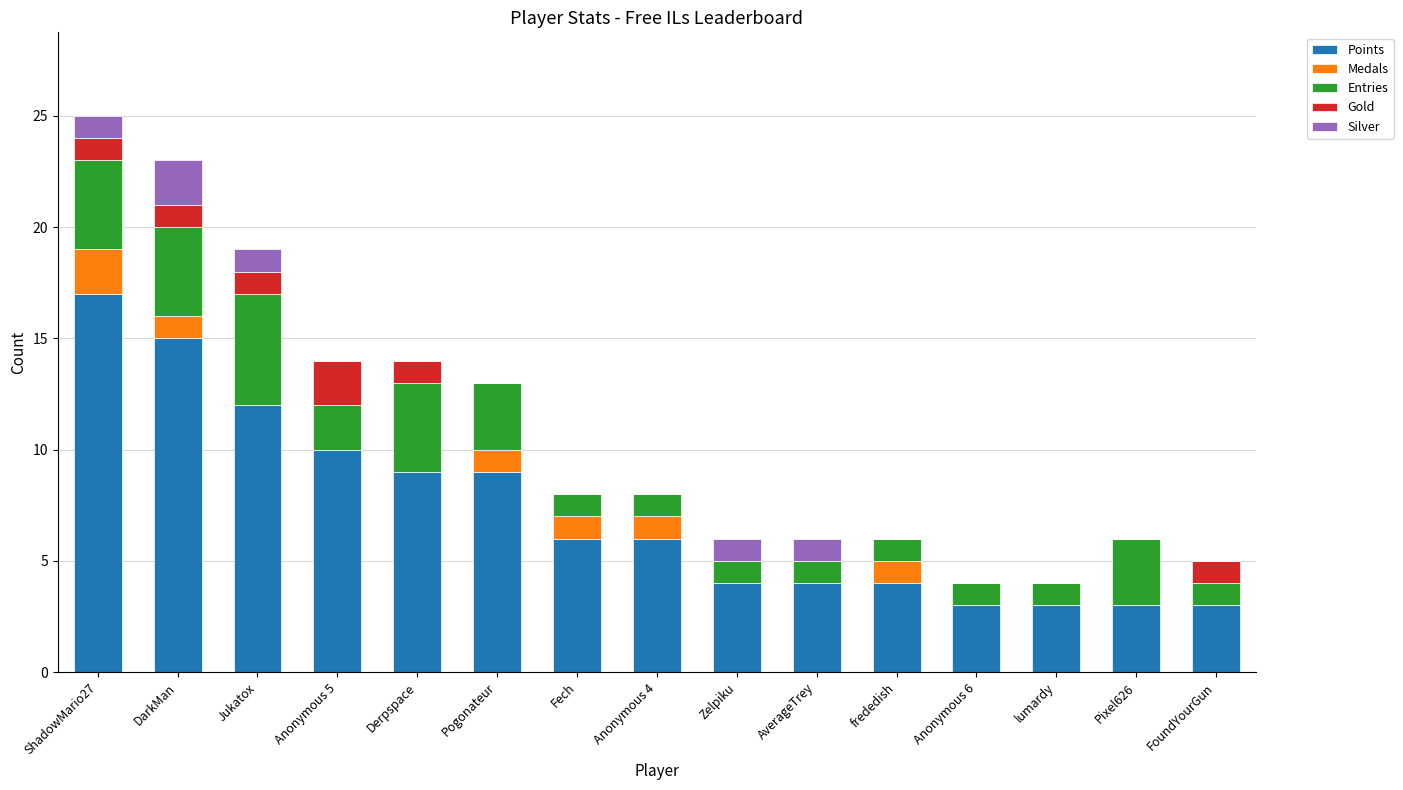

What is the maximum value for Points?

17